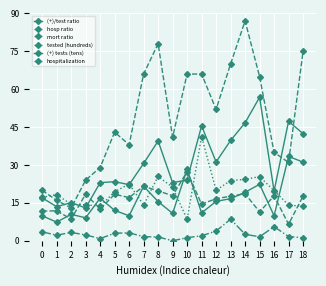

True or false: tested (hundreds) has a value of 20.0 at 12.

True